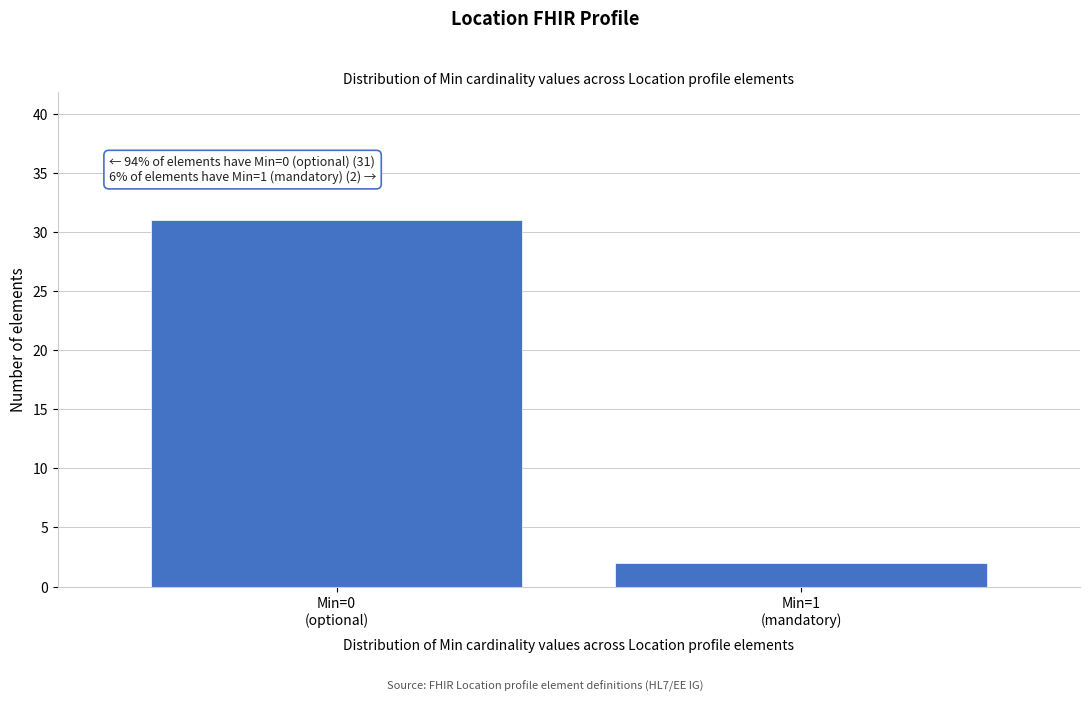

Reading left to right, transcribe all the data shown in this chart.

31	2